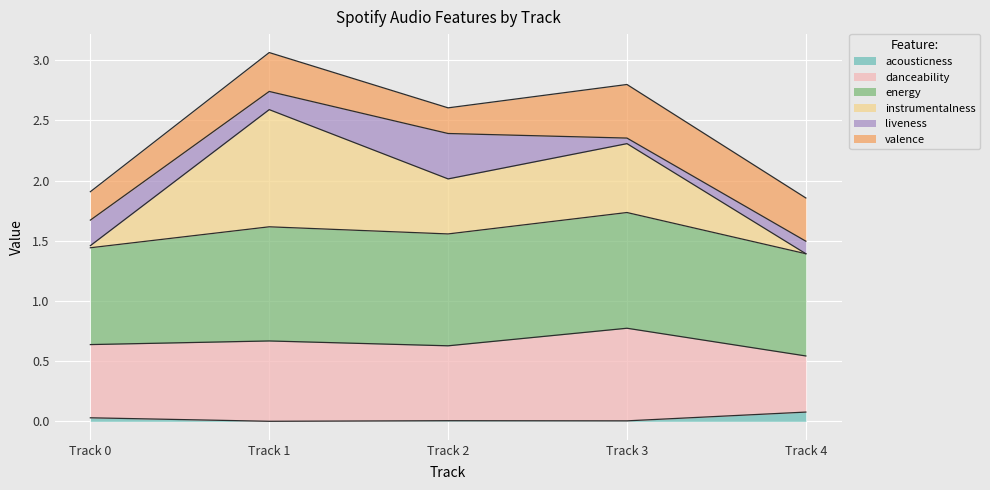

At which category does the chart reach its minimum across all series?

Track 1